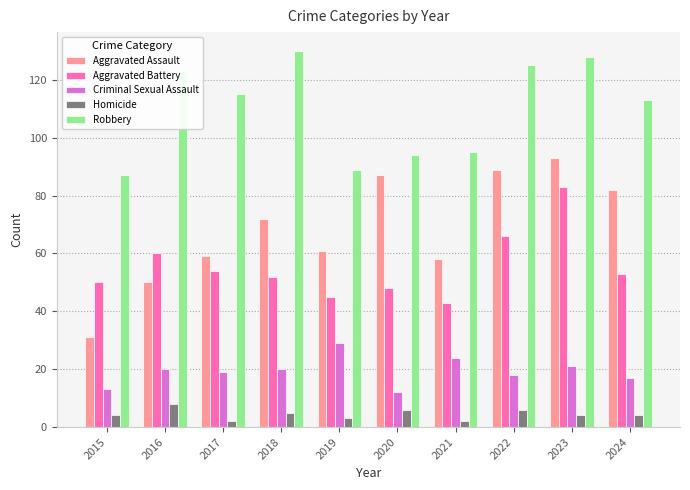

Count the number of categories in the chart.

10